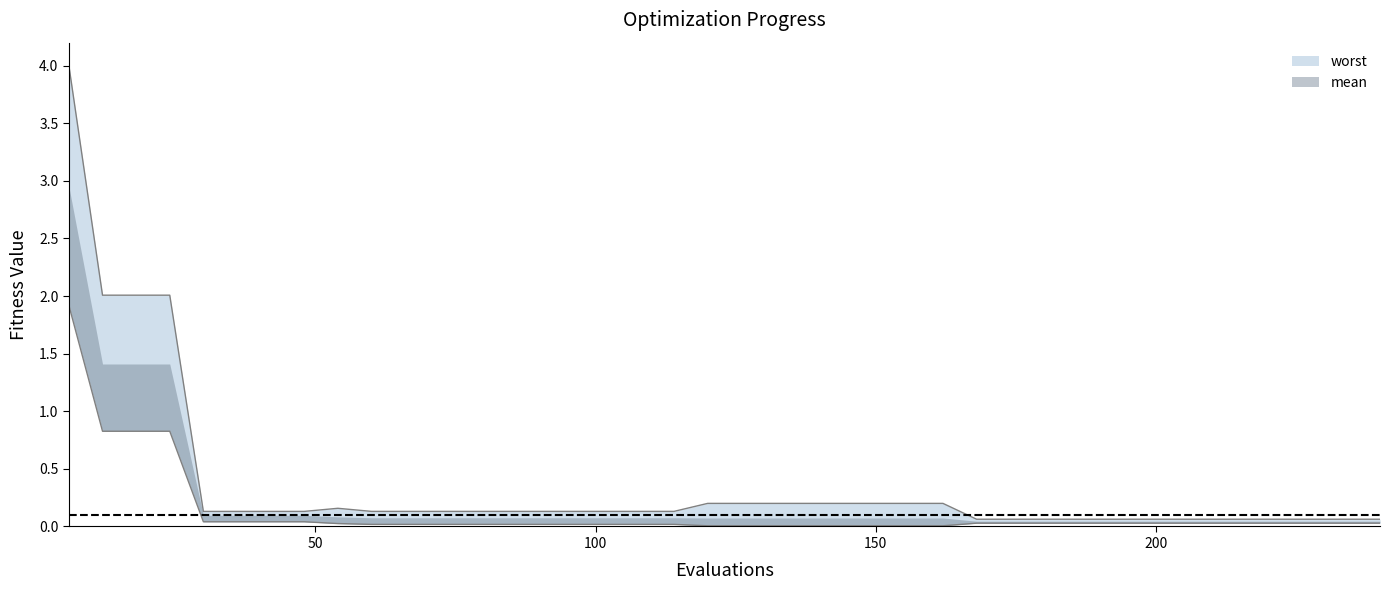

What is the sum of all best values?

5.2